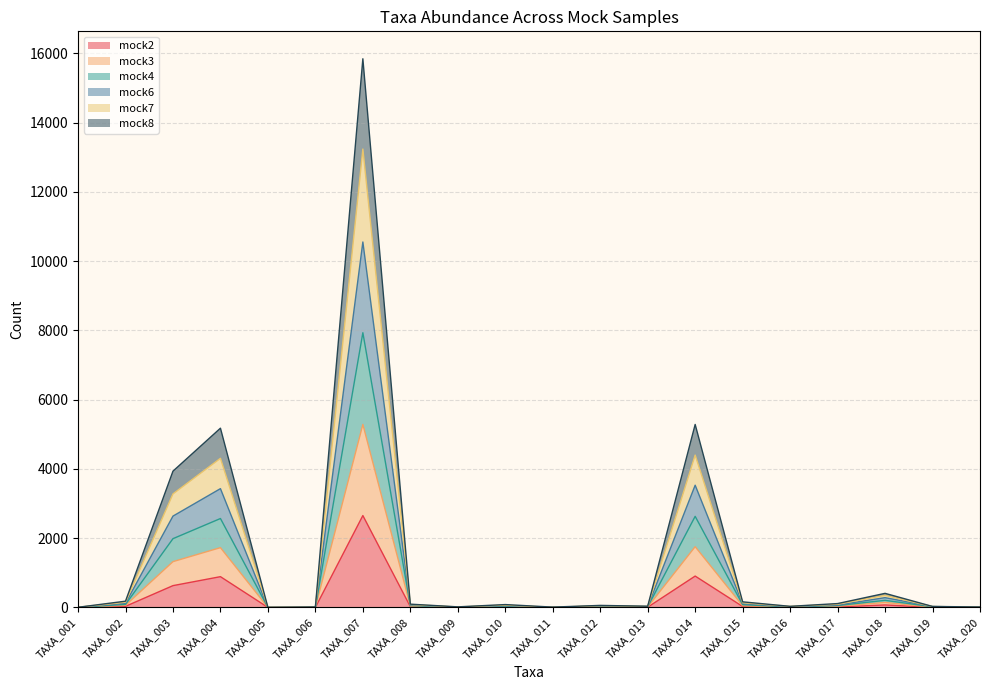

At which category is the sum across all series the highest?

TAXA_007